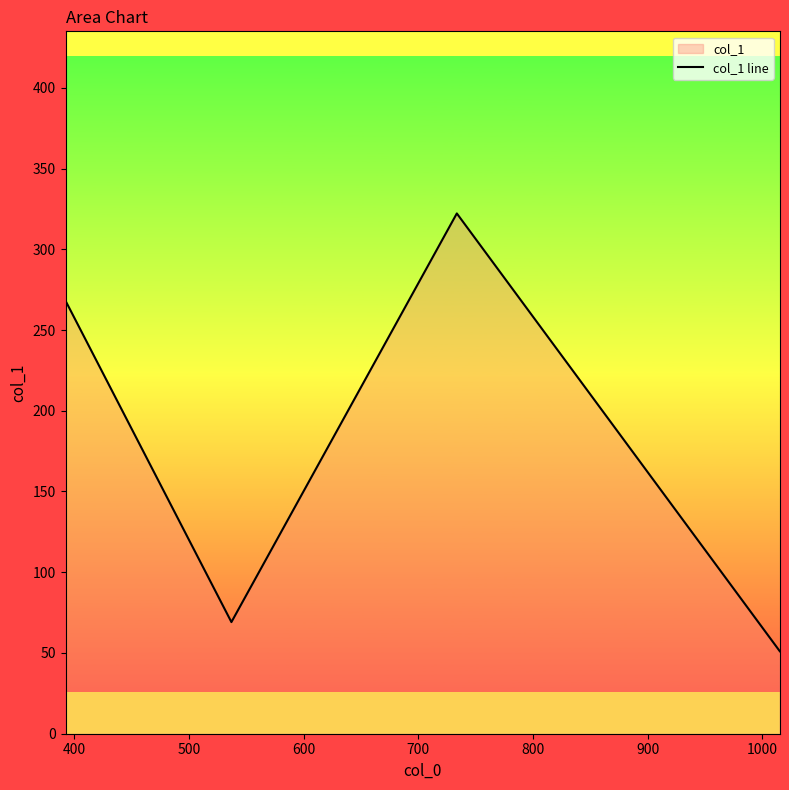

What is the smallest value displayed?

51.1